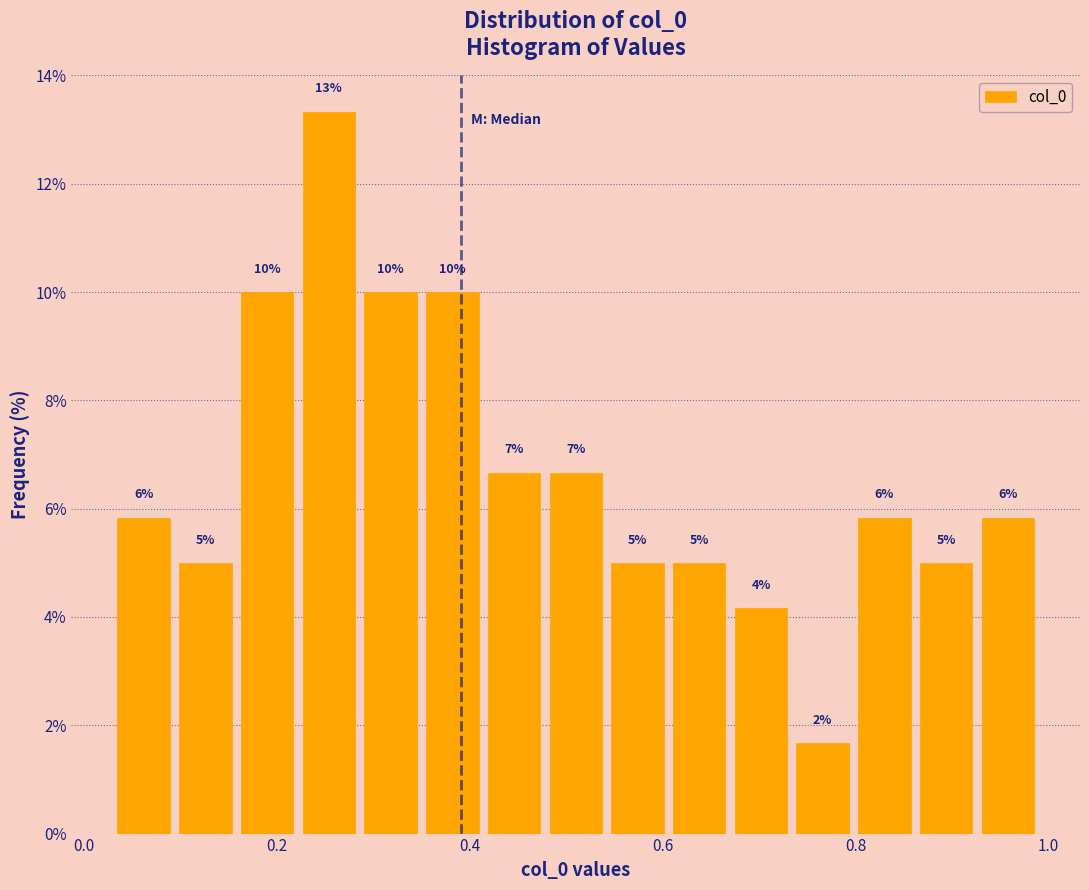

Read against the x-axis, roughly where is the centre of the tallest bar?

0.26